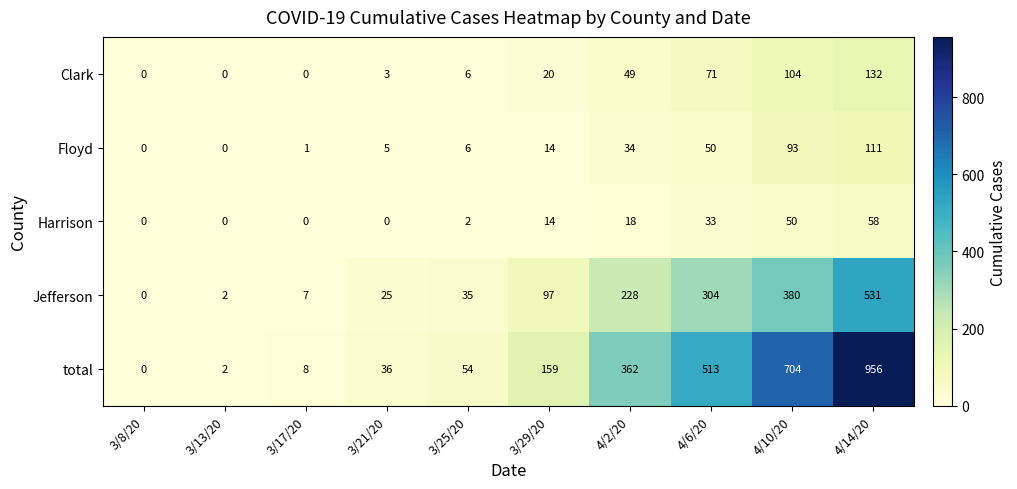

What is the greatest value displayed?

956